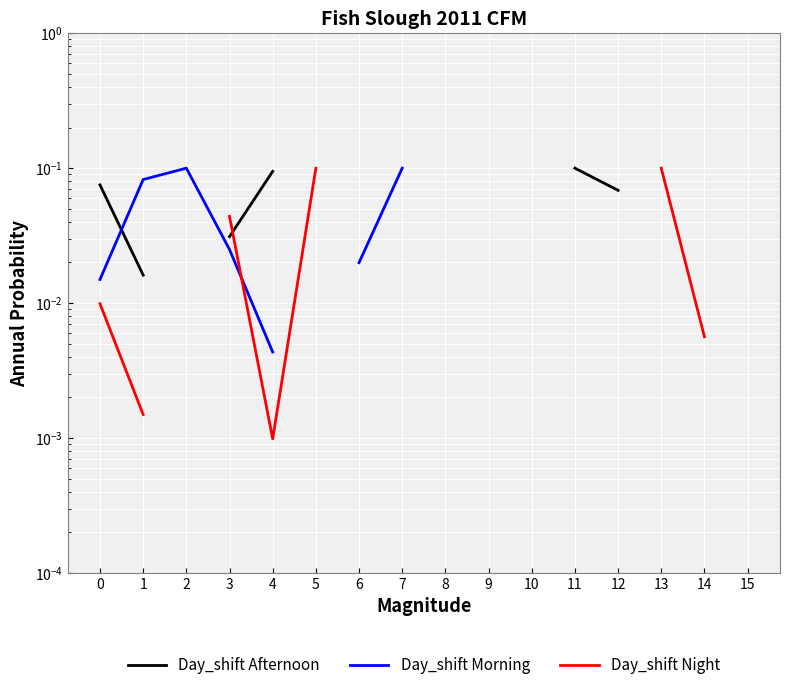

Between 0 and 1, which series saw the biggest shift?

Day_shift Morning